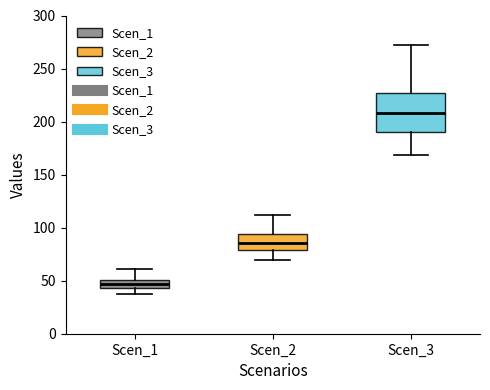

Which box is the tallest, from its lower edge to its upper edge?

Scen_3